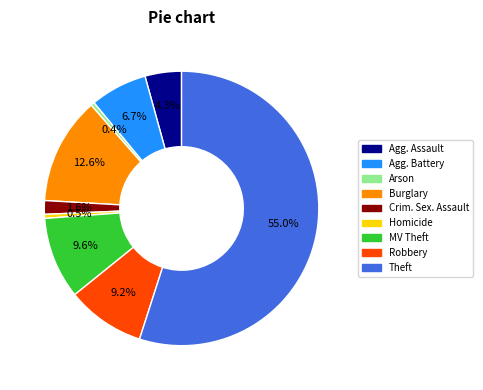

How many segments does this pie chart have?

9